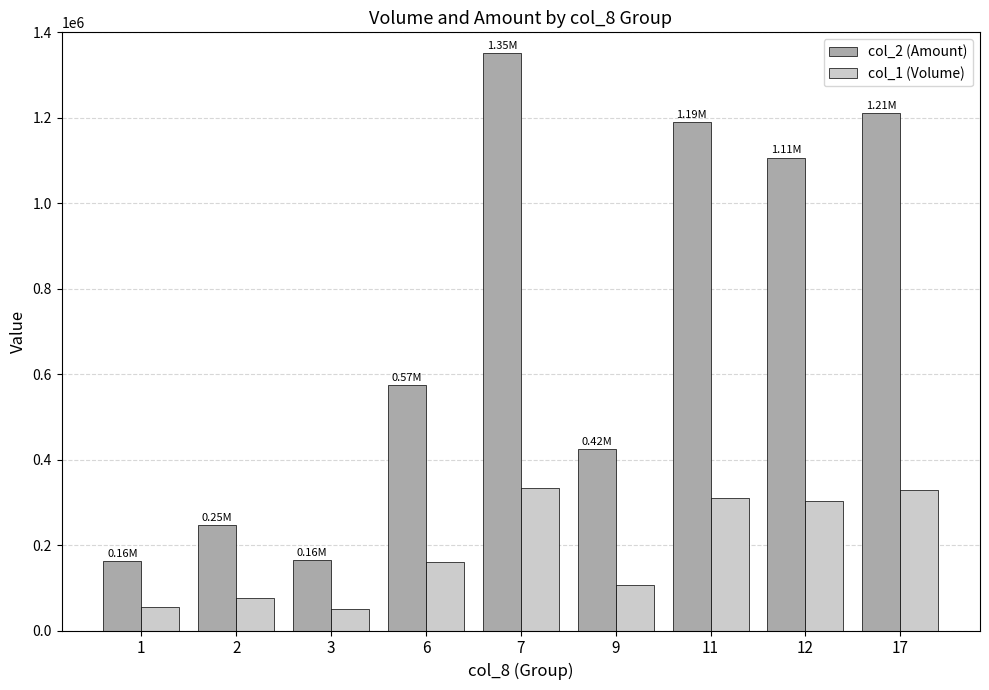

What is the difference between the col_2 (Amount) values at 1 and 7?

1187810